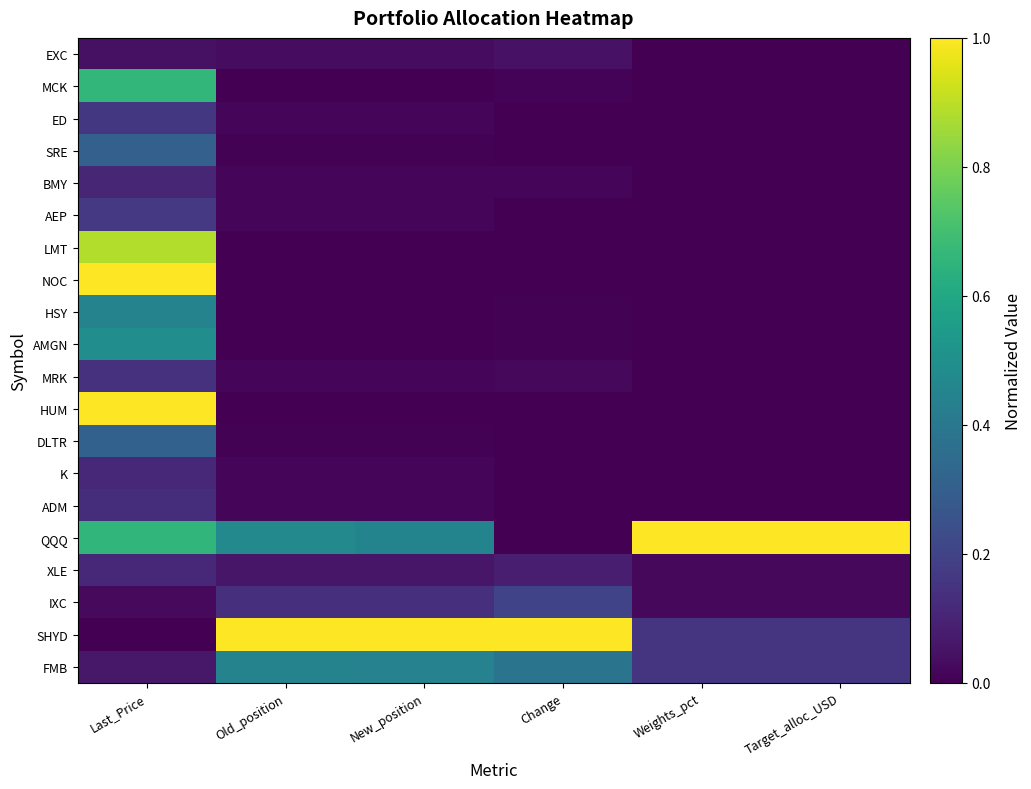

Reading left to right, extract all data points from this chart.

EXC: Last_Price=0.0	Old_position=0.0	New_position=0.0	Change=0.0	Weights_pct=0.0	Target_alloc_USD=0.0
MCK: Last_Price=0.7	Old_position=0.0	New_position=0.0	Change=0.0	Weights_pct=0.0	Target_alloc_USD=0.0
ED: Last_Price=0.2	Old_position=0.0	New_position=0.0	Change=0.0	Weights_pct=0.0	Target_alloc_USD=0.0
SRE: Last_Price=0.3	Old_position=0.0	New_position=0.0	Change=0.0	Weights_pct=0.0	Target_alloc_USD=0.0
BMY: Last_Price=0.1	Old_position=0.0	New_position=0.0	Change=0.0	Weights_pct=0.0	Target_alloc_USD=0.0
AEP: Last_Price=0.2	Old_position=0.0	New_position=0.0	Change=0.0	Weights_pct=0.0	Target_alloc_USD=0.0
LMT: Last_Price=0.9	Old_position=0.0	New_position=0.0	Change=0.0	Weights_pct=0.0	Target_alloc_USD=0.0
NOC: Last_Price=1.0	Old_position=0.0	New_position=0.0	Change=0.0	Weights_pct=0.0	Target_alloc_USD=0.0
HSY: Last_Price=0.4	Old_position=0.0	New_position=0.0	Change=0.0	Weights_pct=0.0	Target_alloc_USD=0.0
AMGN: Last_Price=0.5	Old_position=0.0	New_position=0.0	Change=0.0	Weights_pct=0.0	Target_alloc_USD=0.0
MRK: Last_Price=0.1	Old_position=0.0	New_position=0.0	Change=0.0	Weights_pct=0.0	Target_alloc_USD=0.0
HUM: Last_Price=1.0	Old_position=0.0	New_position=0.0	Change=0.0	Weights_pct=0.0	Target_alloc_USD=0.0
DLTR: Last_Price=0.3	Old_position=0.0	New_position=0.0	Change=0.0	Weights_pct=0.0	Target_alloc_USD=0.0
K: Last_Price=0.1	Old_position=0.0	New_position=0.0	Change=0.0	Weights_pct=0.0	Target_alloc_USD=0.0
ADM: Last_Price=0.1	Old_position=0.0	New_position=0.0	Change=0.0	Weights_pct=0.0	Target_alloc_USD=0.0
QQQ: Last_Price=0.7	Old_position=0.5	New_position=0.5	Change=0.0	Weights_pct=1.0	Target_alloc_USD=1.0
XLE: Last_Price=0.1	Old_position=0.1	New_position=0.1	Change=0.1	Weights_pct=0.0	Target_alloc_USD=0.0
IXC: Last_Price=0.0	Old_position=0.1	New_position=0.1	Change=0.2	Weights_pct=0.0	Target_alloc_USD=0.0
SHYD: Last_Price=0.0	Old_position=1.0	New_position=1.0	Change=1.0	Weights_pct=0.1	Target_alloc_USD=0.1
FMB: Last_Price=0.1	Old_position=0.4	New_position=0.4	Change=0.4	Weights_pct=0.1	Target_alloc_USD=0.1